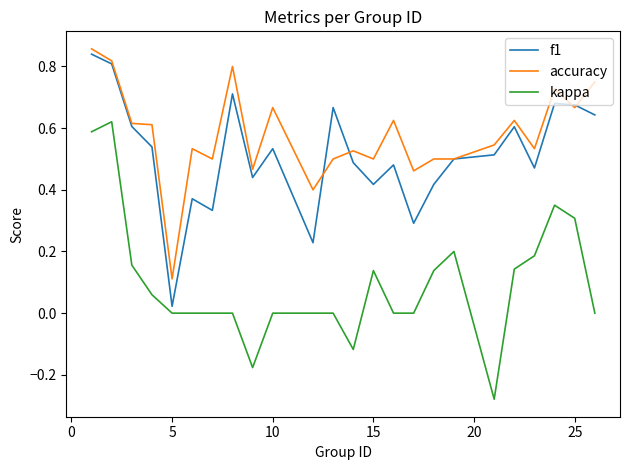

True or false: accuracy and kappa intersect in this chart.

False